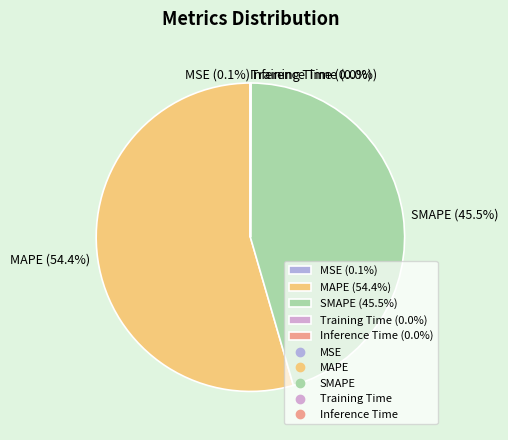

What is the majority slice?

MAPE